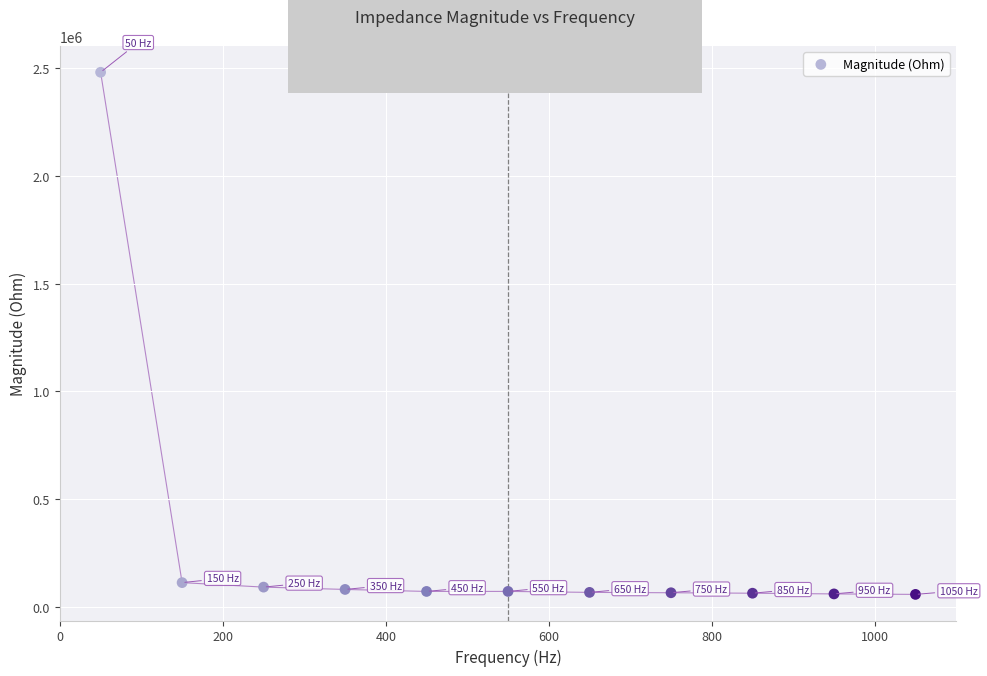

What is the average Y value?

292749.9